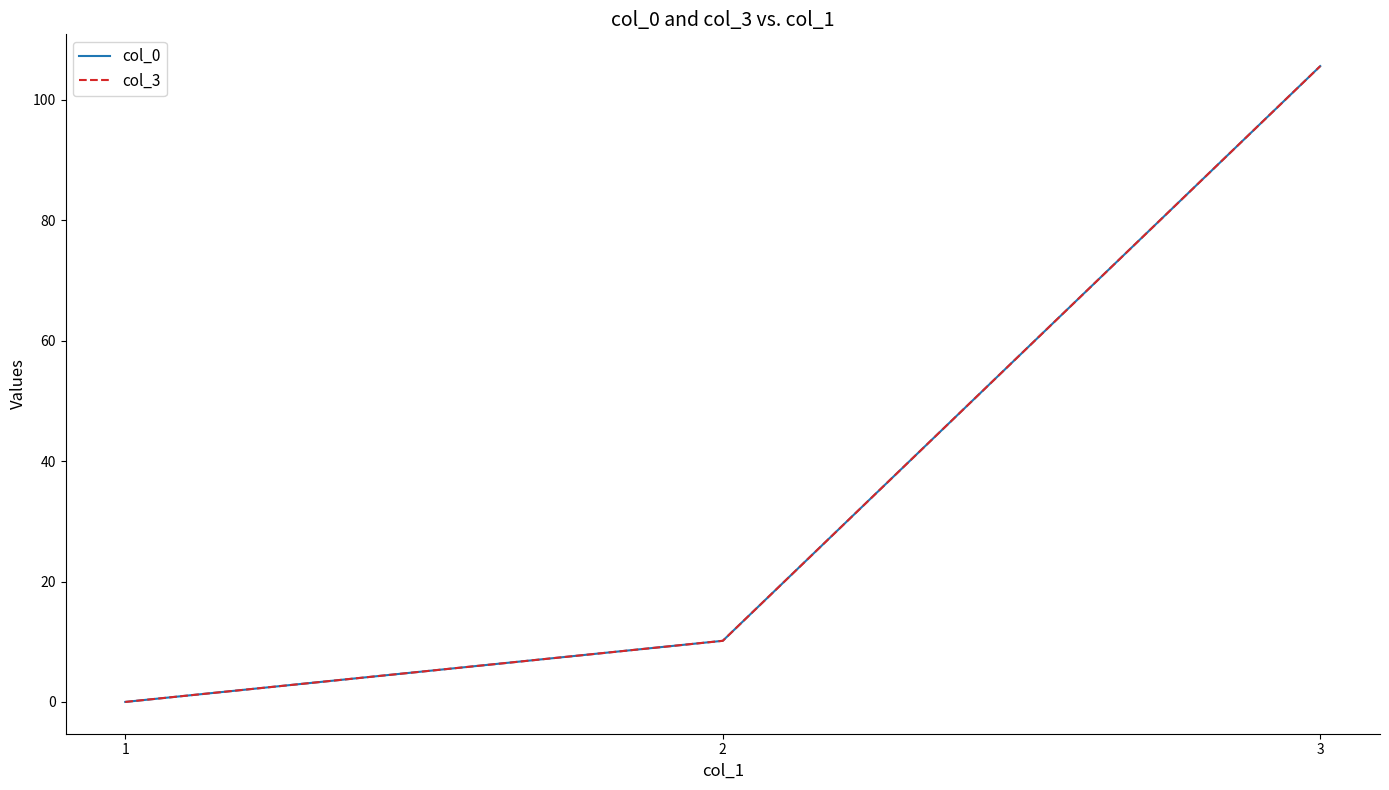

Does the chart display data point markers on the line(s)?

No